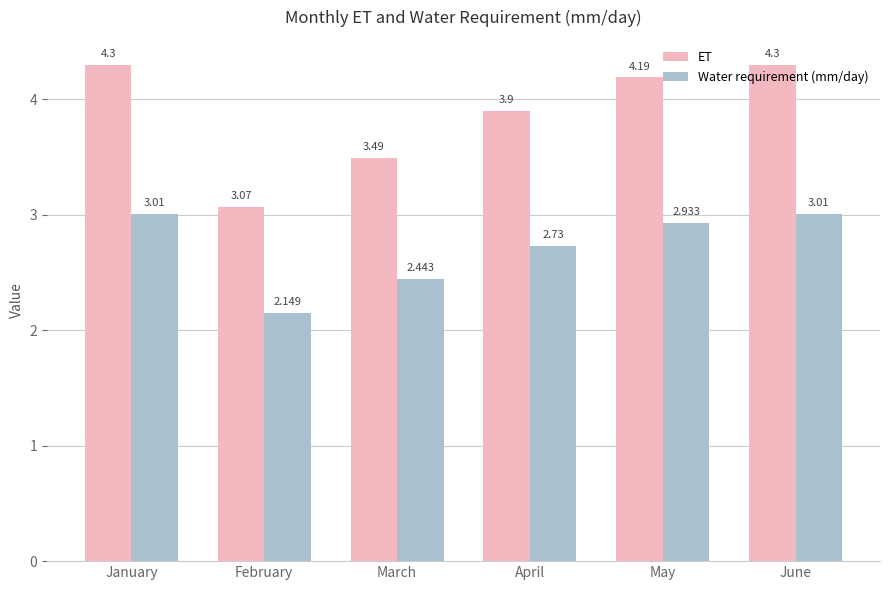

Between March and June, which series saw the biggest shift?

ET